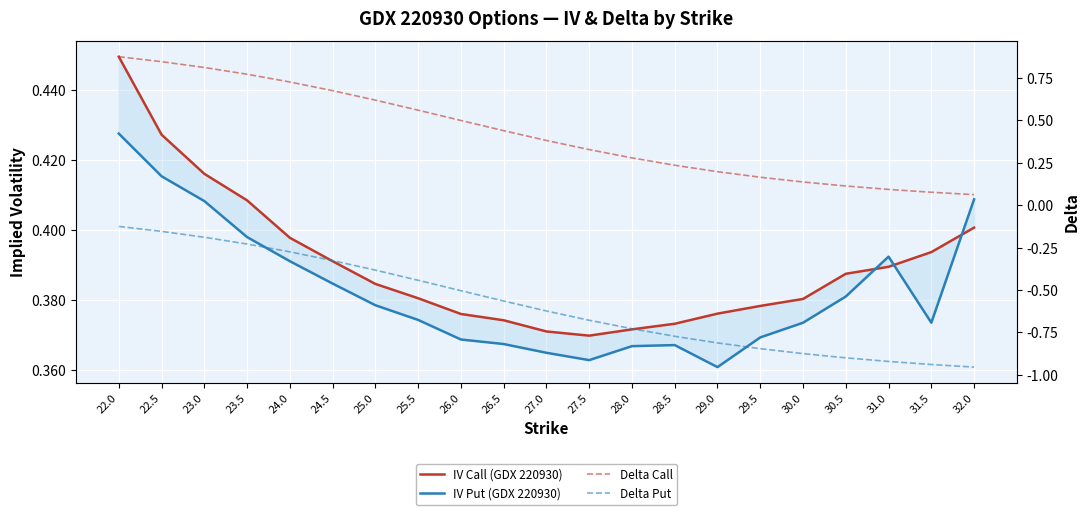

Between 23.5 and 26.5, which series saw the biggest shift?

Delta Put